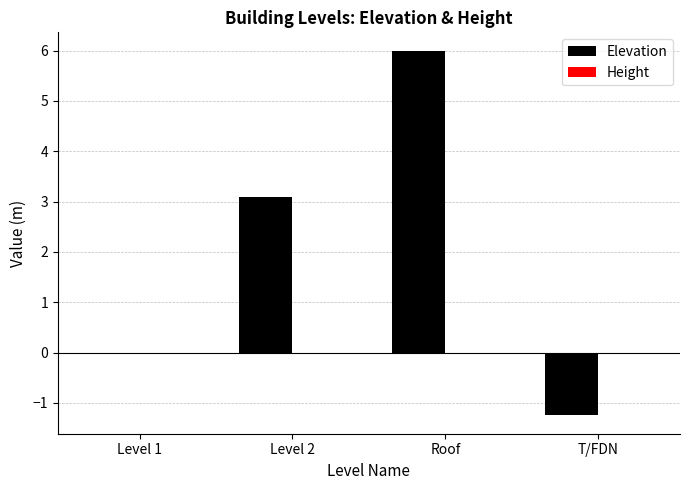

Approximately how many times larger is the value at Roof compared to Level 2?

1.9